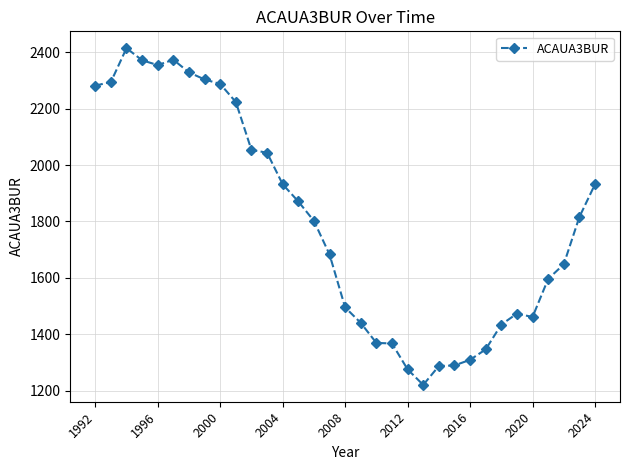

What is the maximum value shown in the chart?

2415